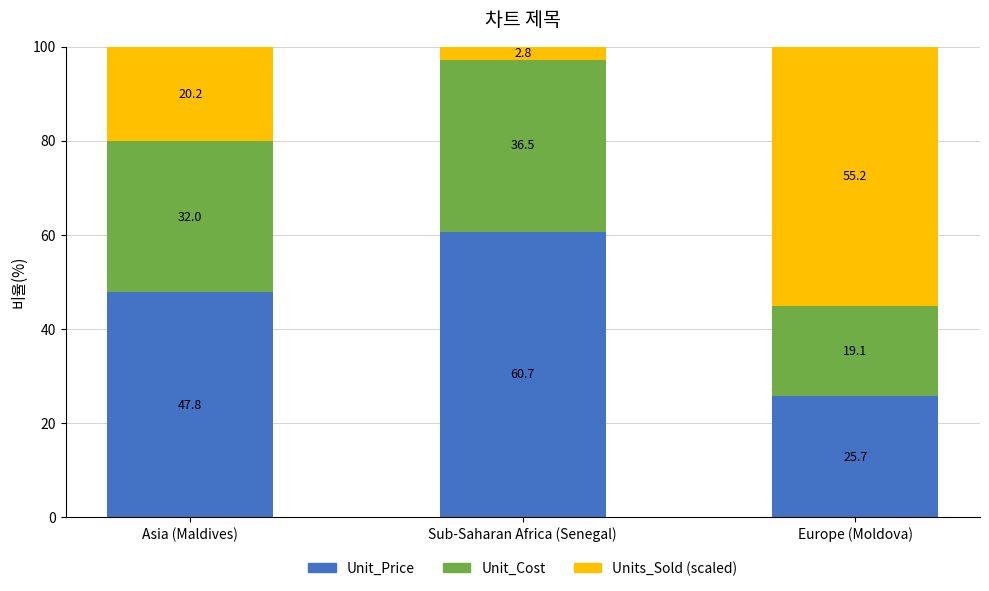

What is the total value across all series at Europe (Moldova)?

100.0